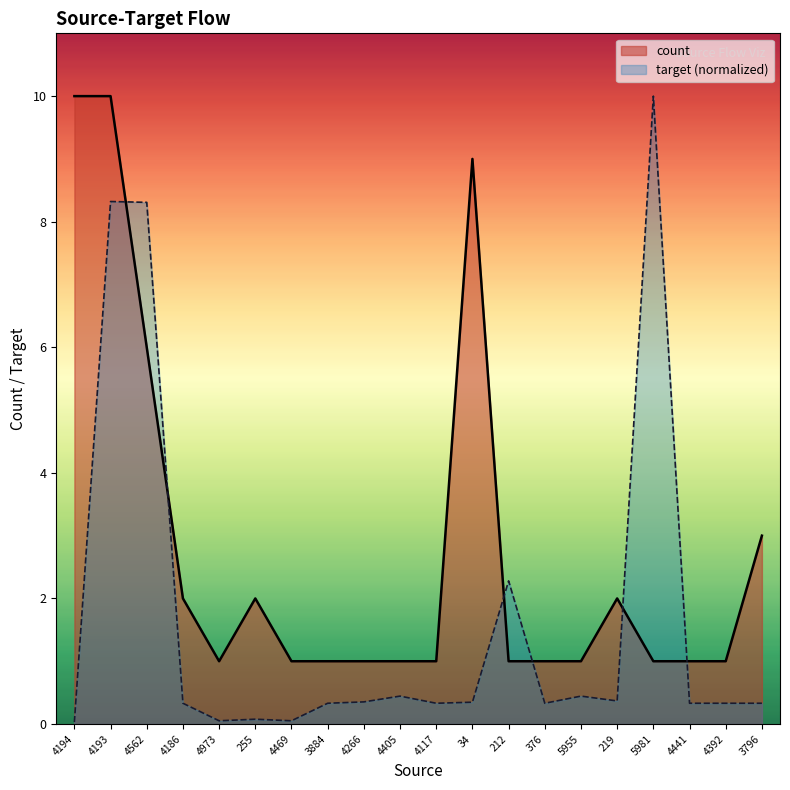

What is the difference between the highest and lowest values at 4186?

1.7